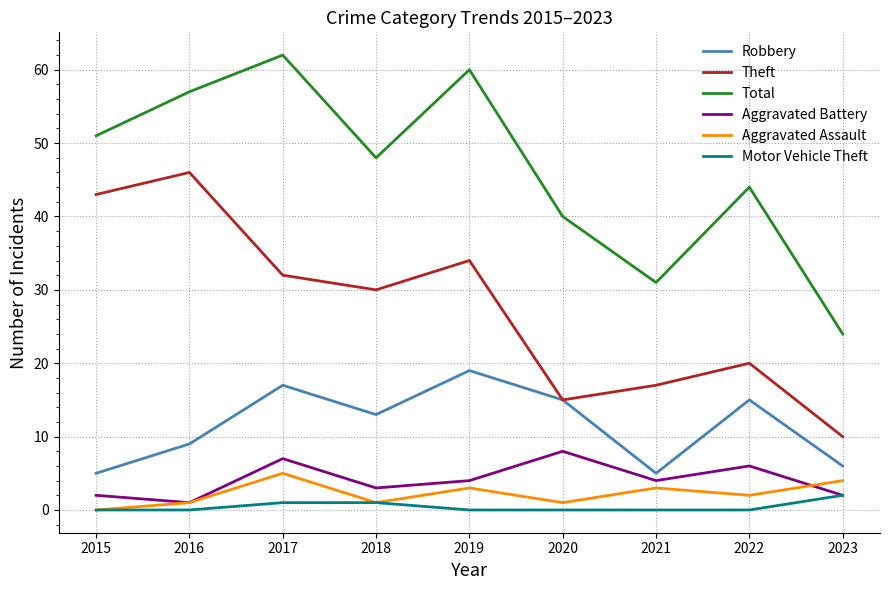

True or false: Total has a value of 60 at 2019.

True